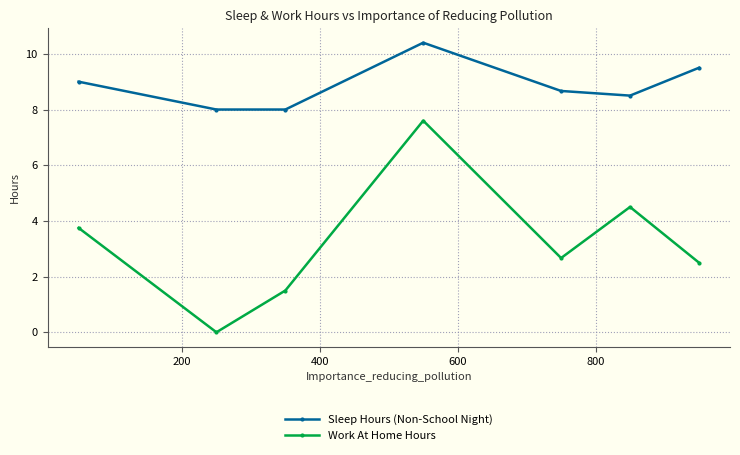

What is the value of the Sleep Hours (Non-School Night) point at the 2nd from the left?

8.0